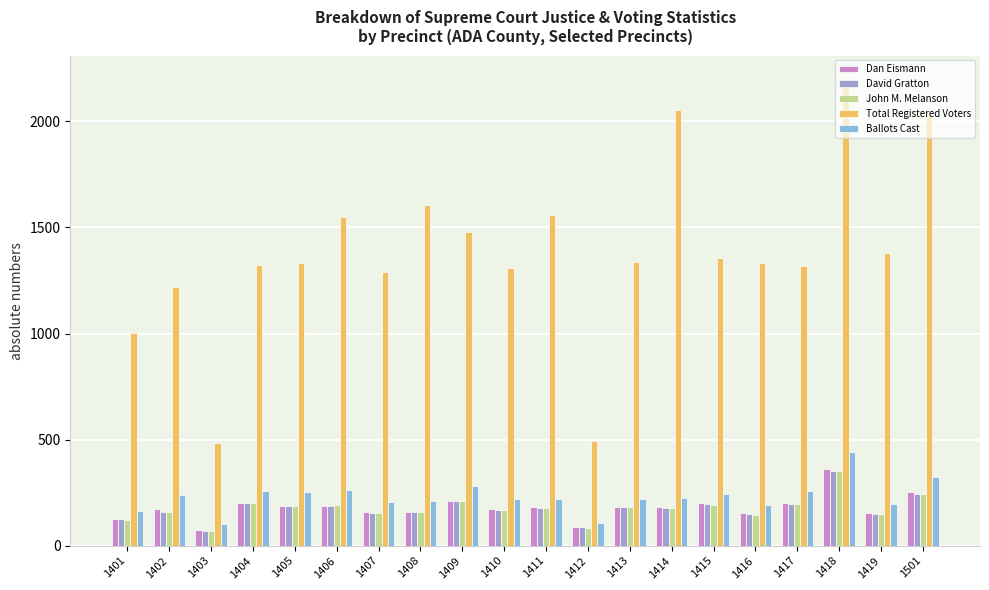

Are the bars horizontal?

No